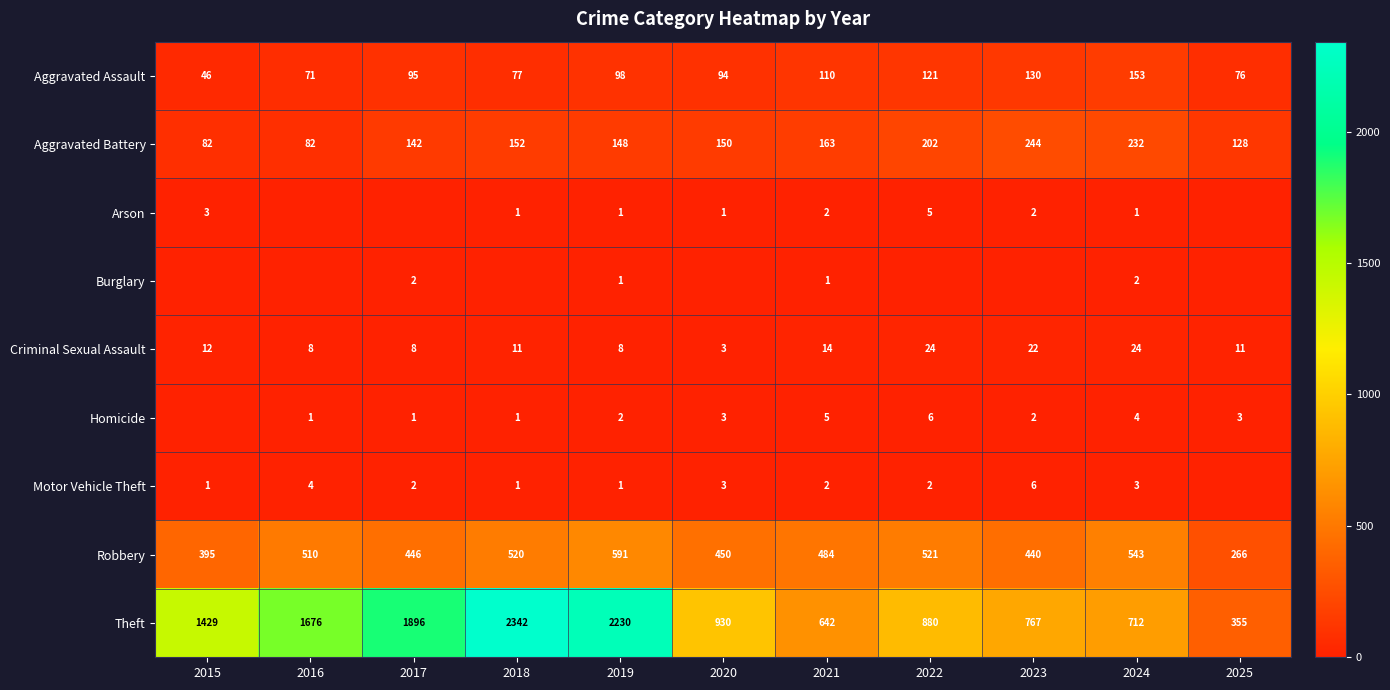

What is the difference between the maximum and minimum values in the Criminal Sexual Assault series?

21